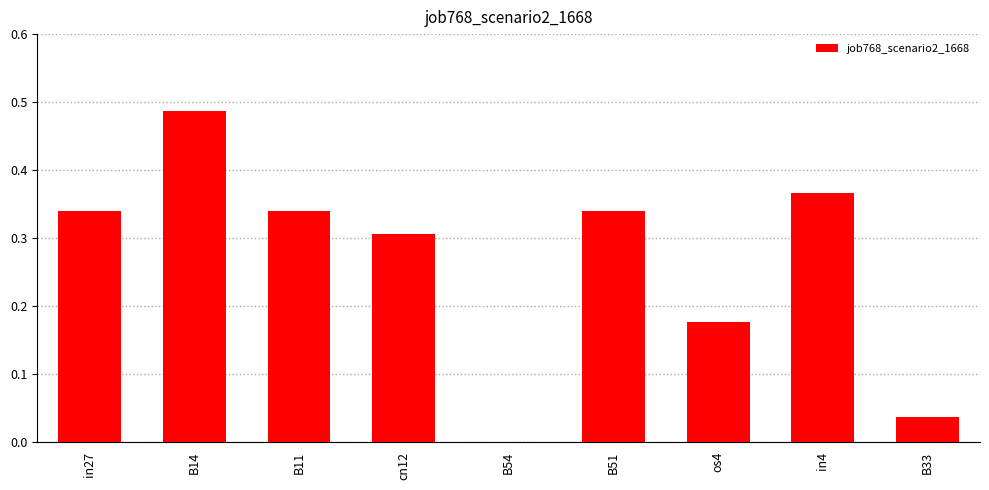

Which label corresponds to the largest value in the chart?

B14